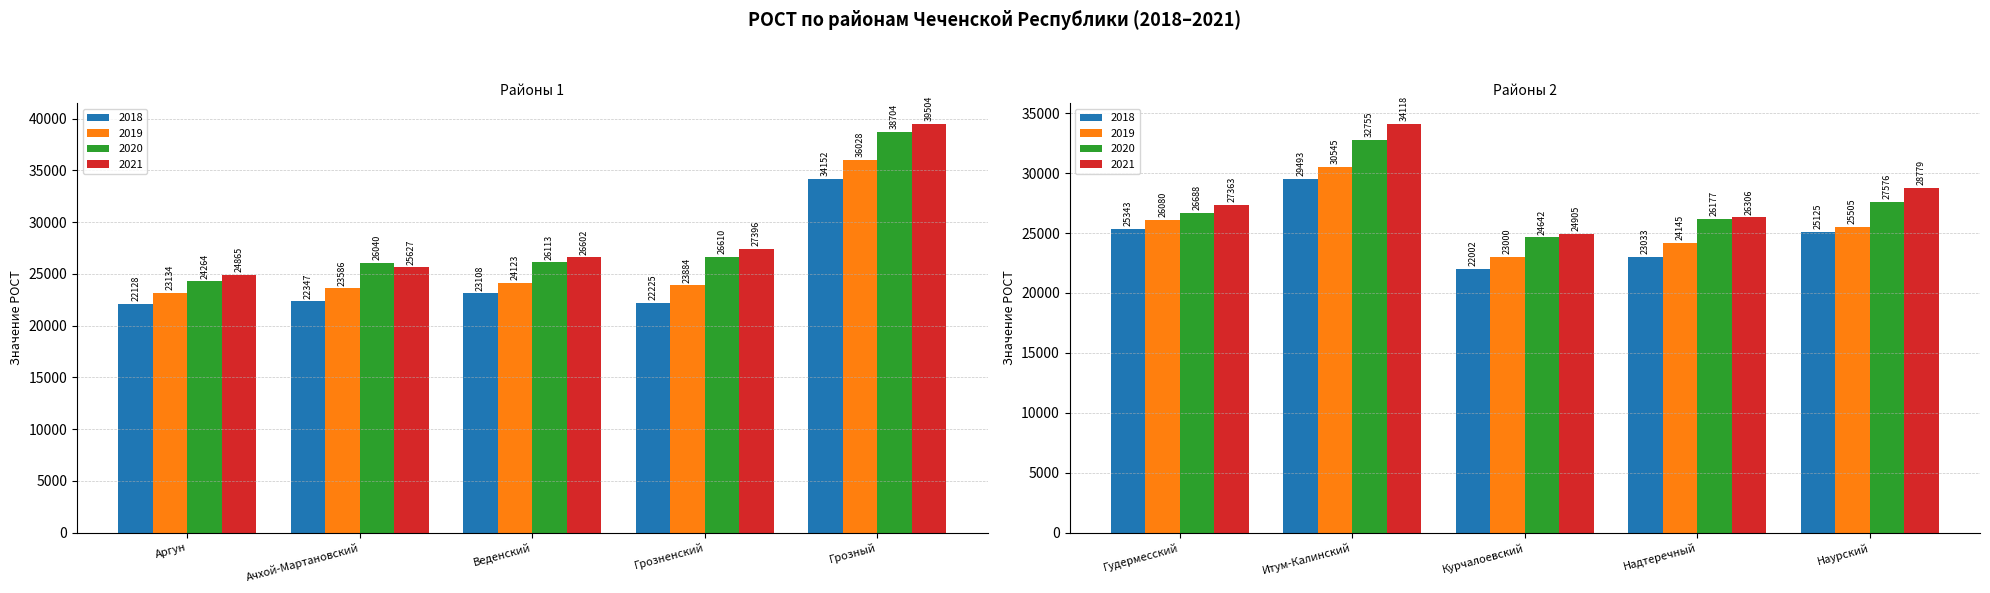

Which has a higher value, Наурский or Аргун?

Наурский